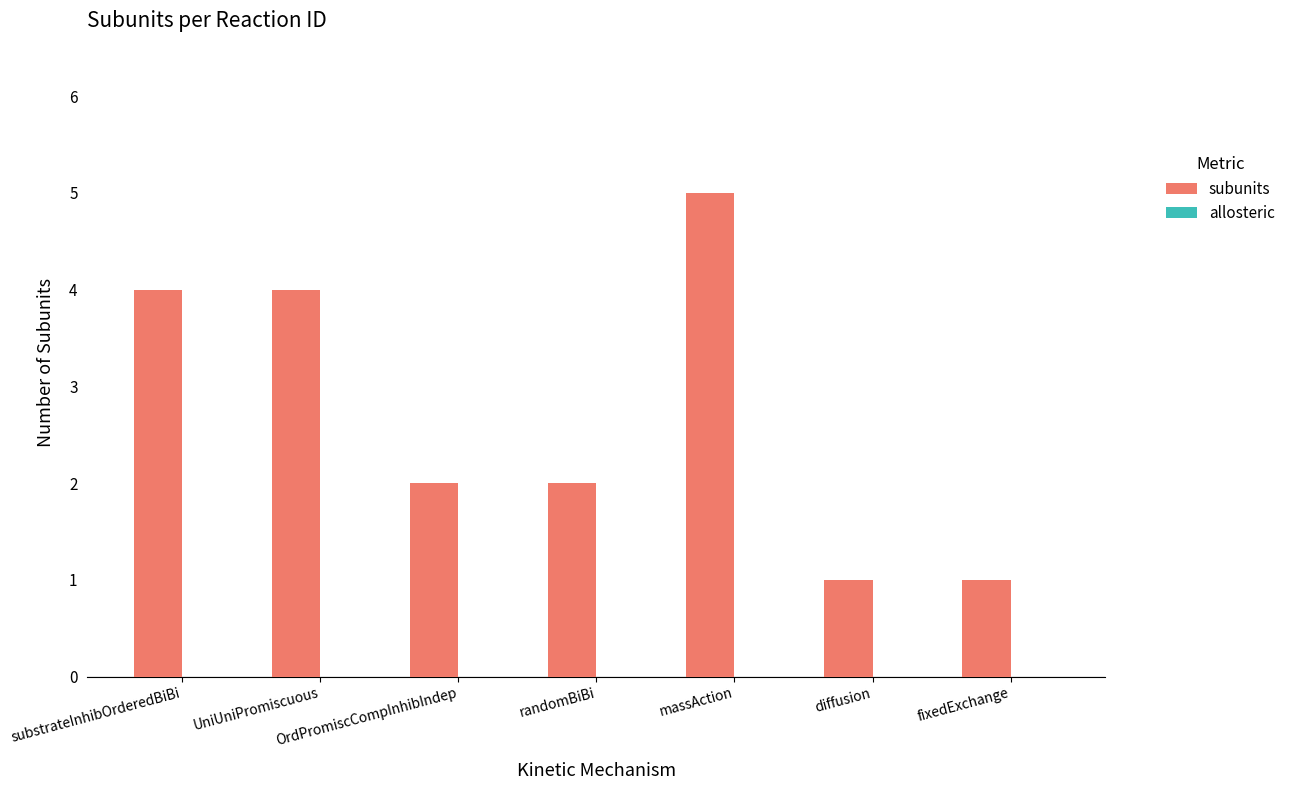

Is it true that the value at OrdPromiscCompInhibIndep is 2?

True